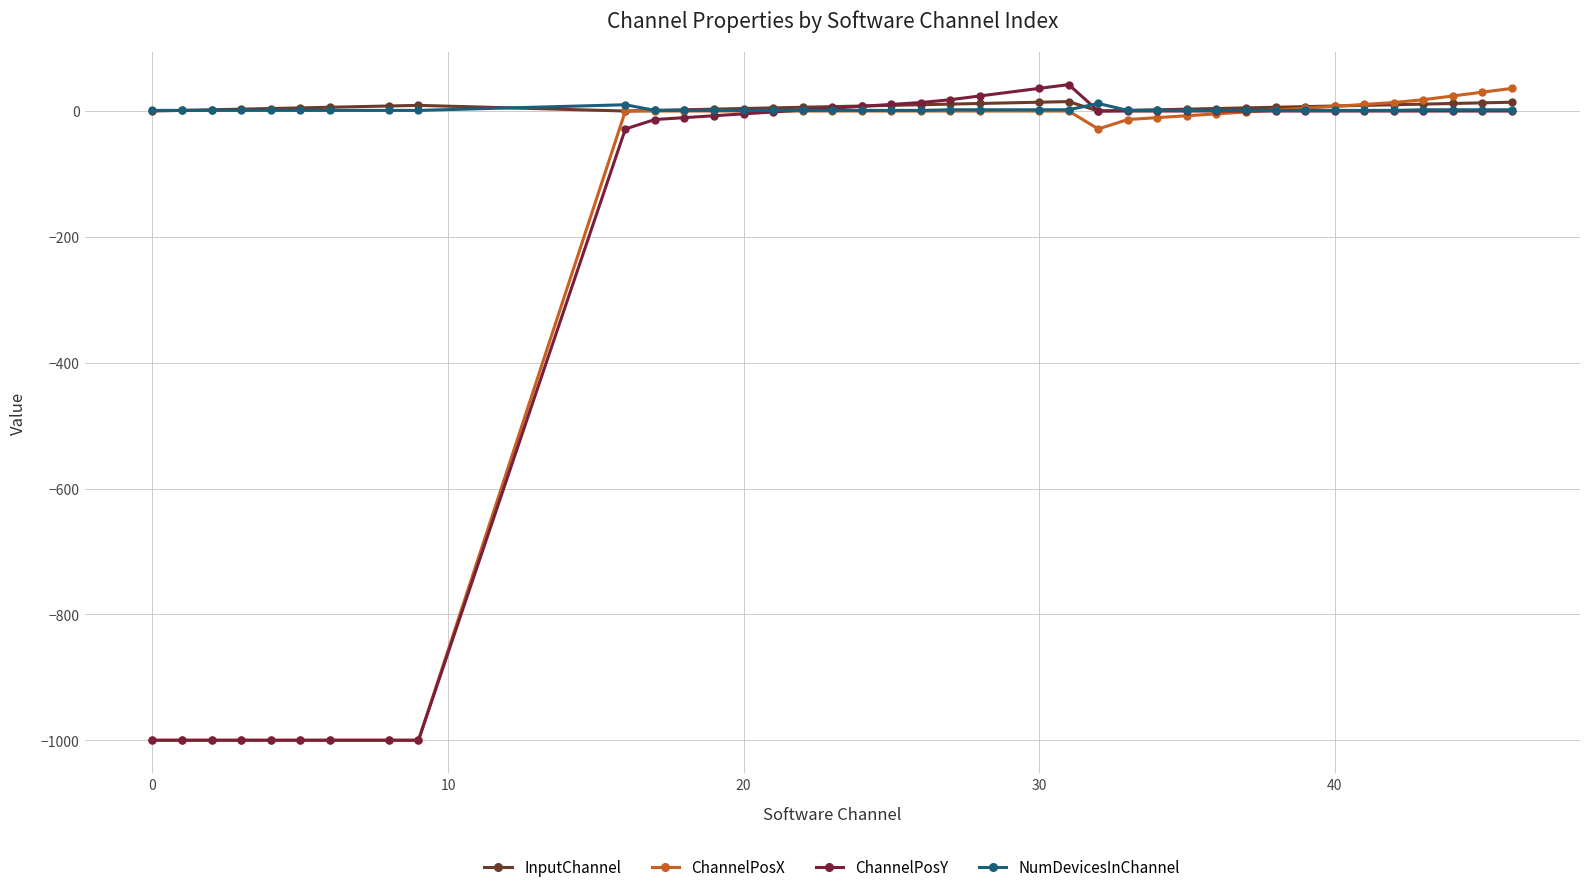

What are all the series names shown in the legend?

InputChannel, ChannelPosX, ChannelPosY, NumDevicesInChannel